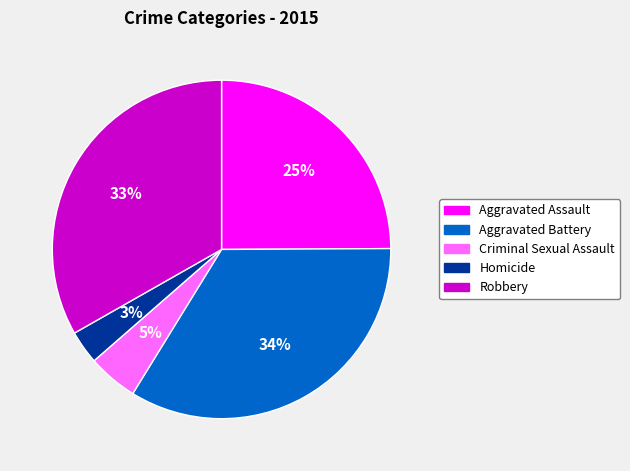

The Robbery slice represents 18% of the pie. True or false?

False